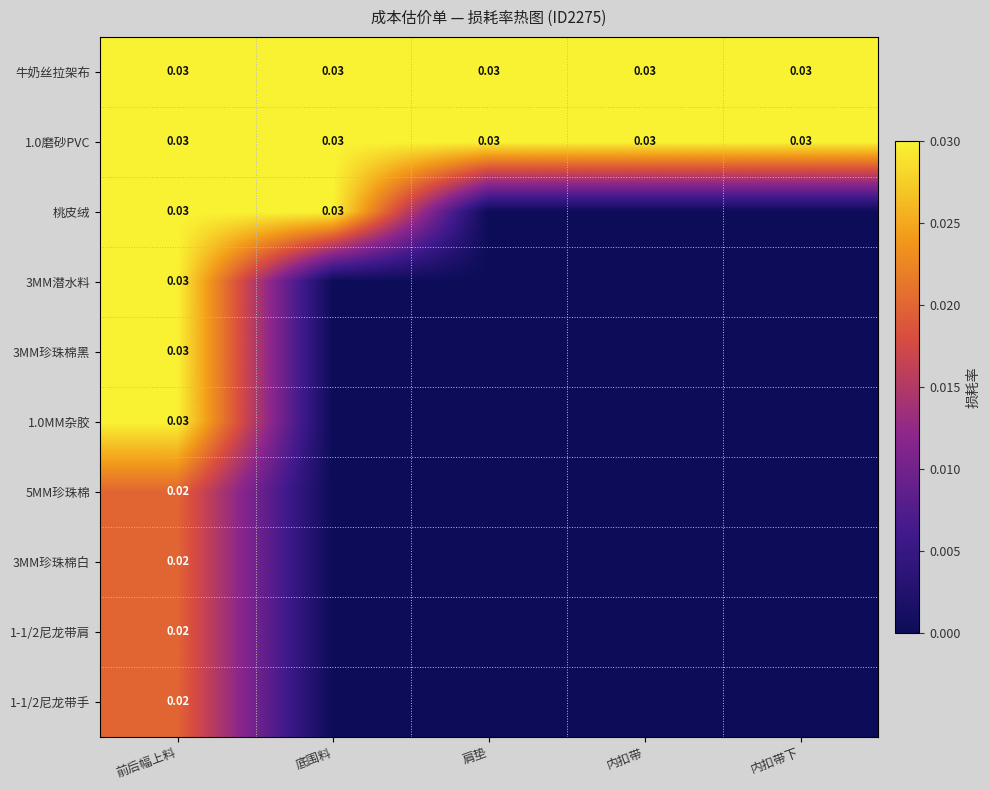

Rank the series by their maximum value, from highest to lowest.

牛奶丝拉架布, 1.0磨砂PVC, 桃皮绒, 3MM潜水料, 3MM珍珠棉黑, 1.0MM杂胶, 5MM珍珠棉, 3MM珍珠棉白, 1-1/2尼龙带肩, 1-1/2尼龙带手